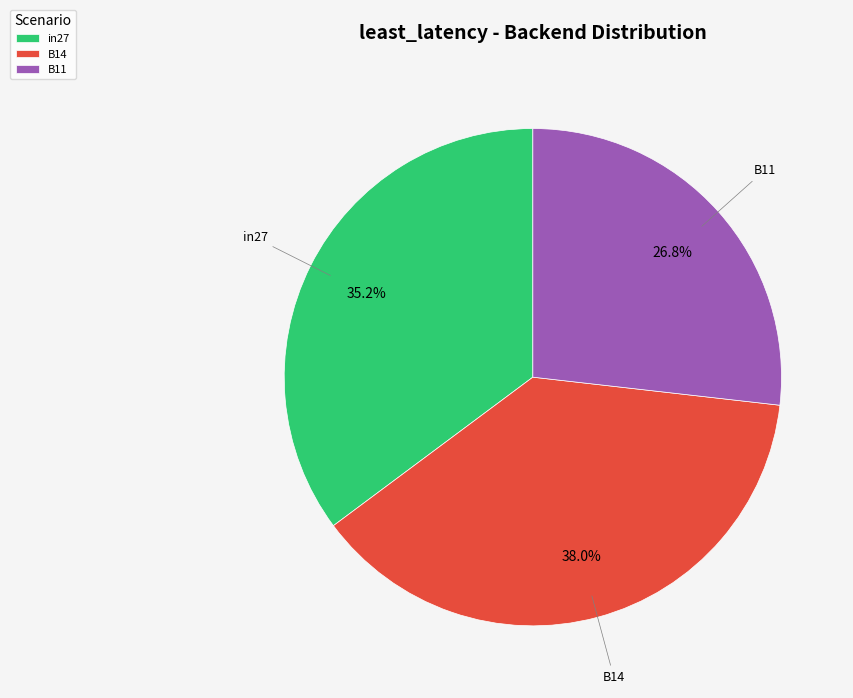

To the nearest percent, what is the average slice percentage?

33%